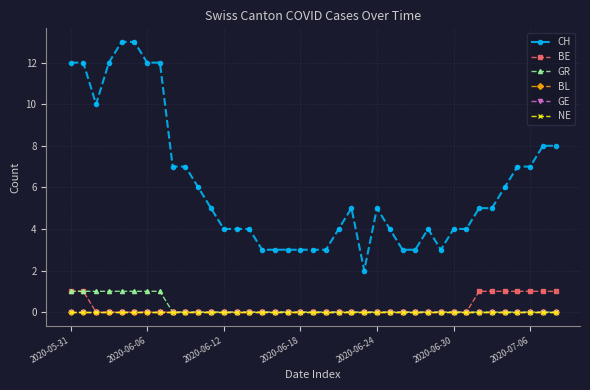

Which series has the widest spread of values?

CH